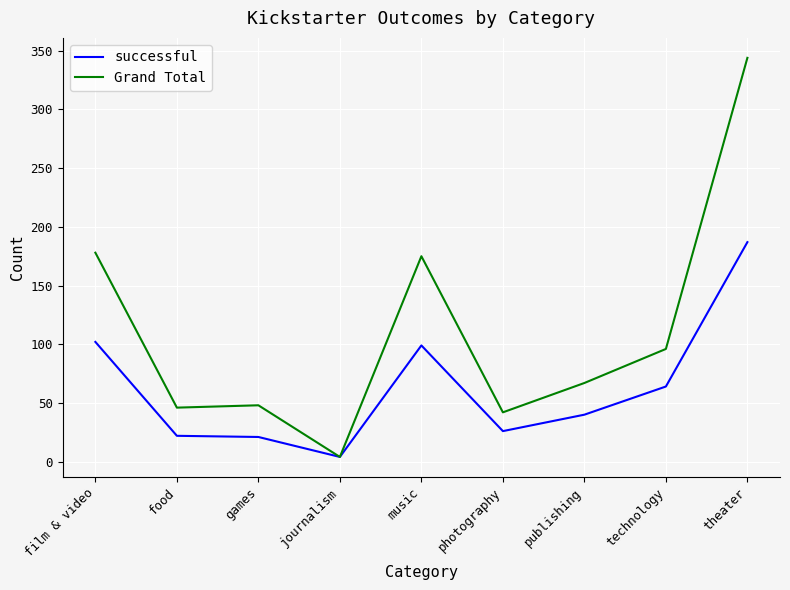

Rank the series by their maximum value, from lowest to highest.

successful, Grand Total